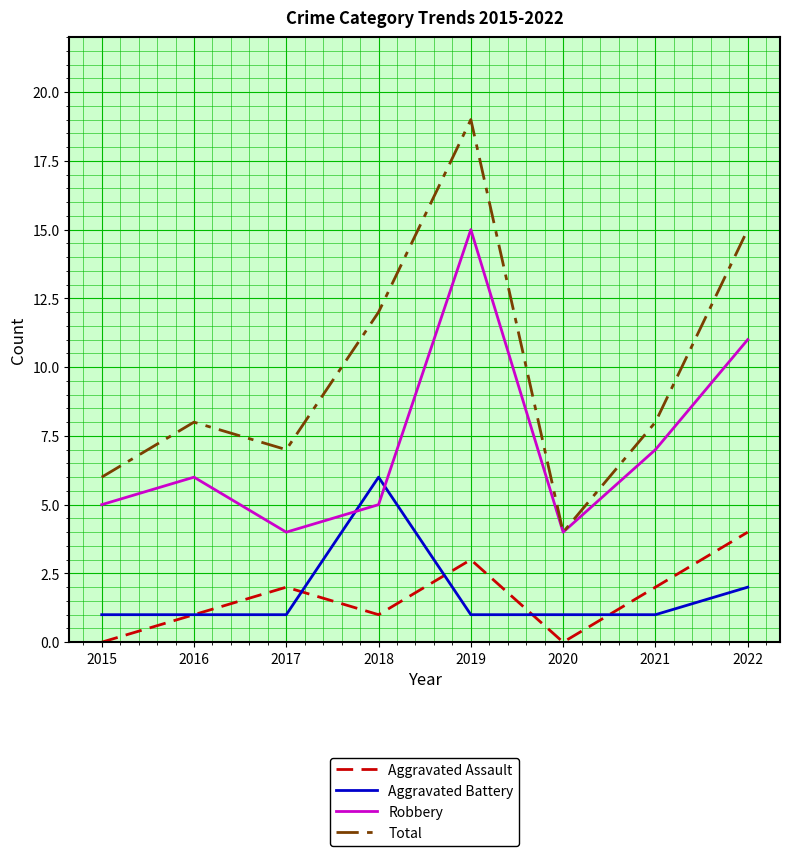

Count the Aggravated Battery values in the range 1 to 2.

7